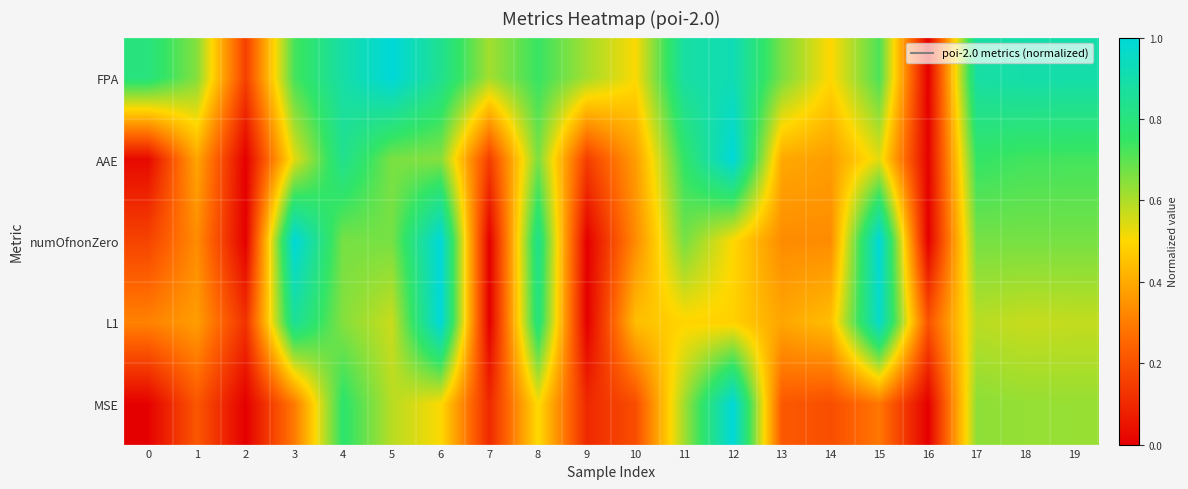

Reading left to right, what are all the values shown in this chart?

FPA: 0=0.8	1=0.6	2=0.2	3=0.7	4=0.9	5=1.0	6=0.8	7=0.6	8=0.7	9=0.6	10=0.5	11=0.9	12=0.9	13=0.7	14=0.5	15=0.7	16=0.0	17=0.9	18=0.9	19=0.9
AAE: 0=0.0	1=0.4	2=0.0	3=0.5	4=0.8	5=0.7	6=0.6	7=0.2	8=0.7	9=0.2	10=0.4	11=0.8	12=1.0	13=0.4	14=0.4	15=0.5	16=0.0	17=0.8	18=0.7	19=0.7
numOfnonZero: 0=0.2	1=0.3	2=0.0	3=1.0	4=0.7	5=0.7	6=1.0	7=0.0	8=0.8	9=0.0	10=0.3	11=0.7	12=0.5	13=0.3	14=0.3	15=1.0	16=0.0	17=0.7	18=0.7	19=0.7
L1: 0=0.3	1=0.4	2=0.1	3=0.9	4=0.6	5=0.6	6=1.0	7=0.0	8=0.8	9=0.0	10=0.4	11=0.5	12=0.5	13=0.4	14=0.4	15=1.0	16=0.2	17=0.6	18=0.6	19=0.6
MSE: 0=0.0	1=0.2	2=0.0	3=0.3	4=0.8	5=0.6	6=0.5	7=0.1	8=0.5	9=0.1	10=0.2	11=0.6	12=1.0	13=0.2	14=0.2	15=0.3	16=0.0	17=0.6	18=0.6	19=0.6